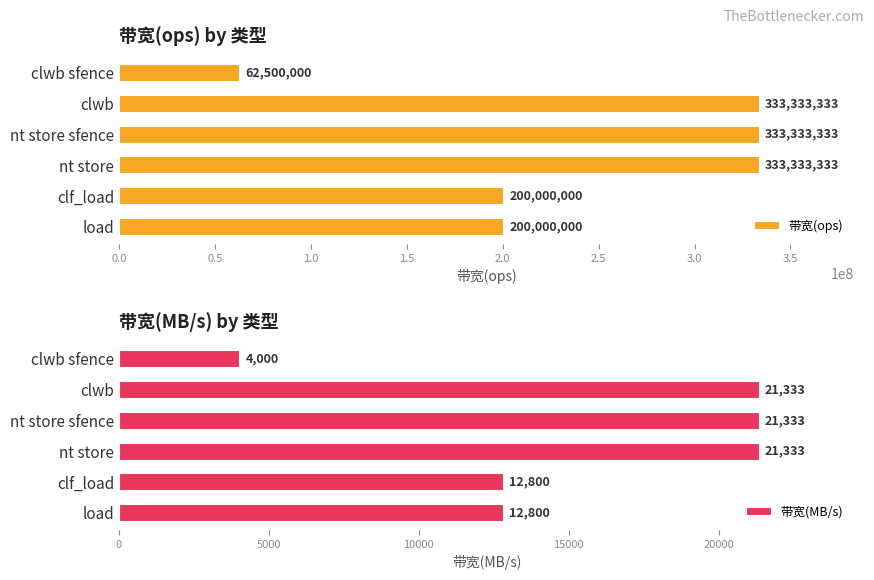

At which label does 带宽(ops) reach its minimum?

clwb sfence